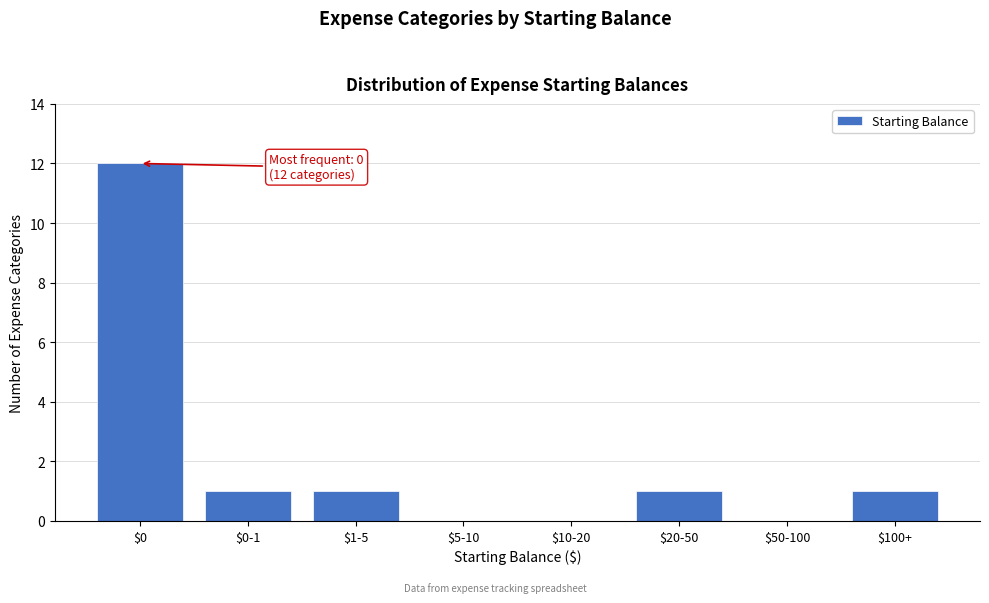

What is the sum of all values?

16